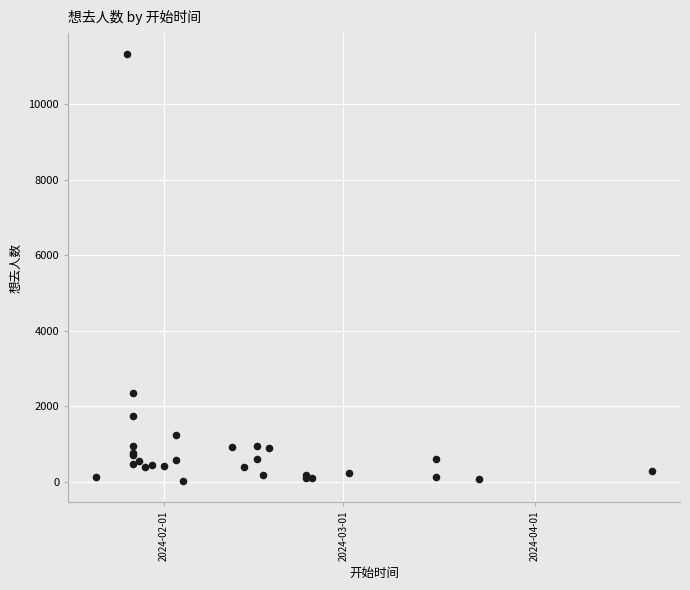

What Y value in the scatter plot is closest to 5676?

2354